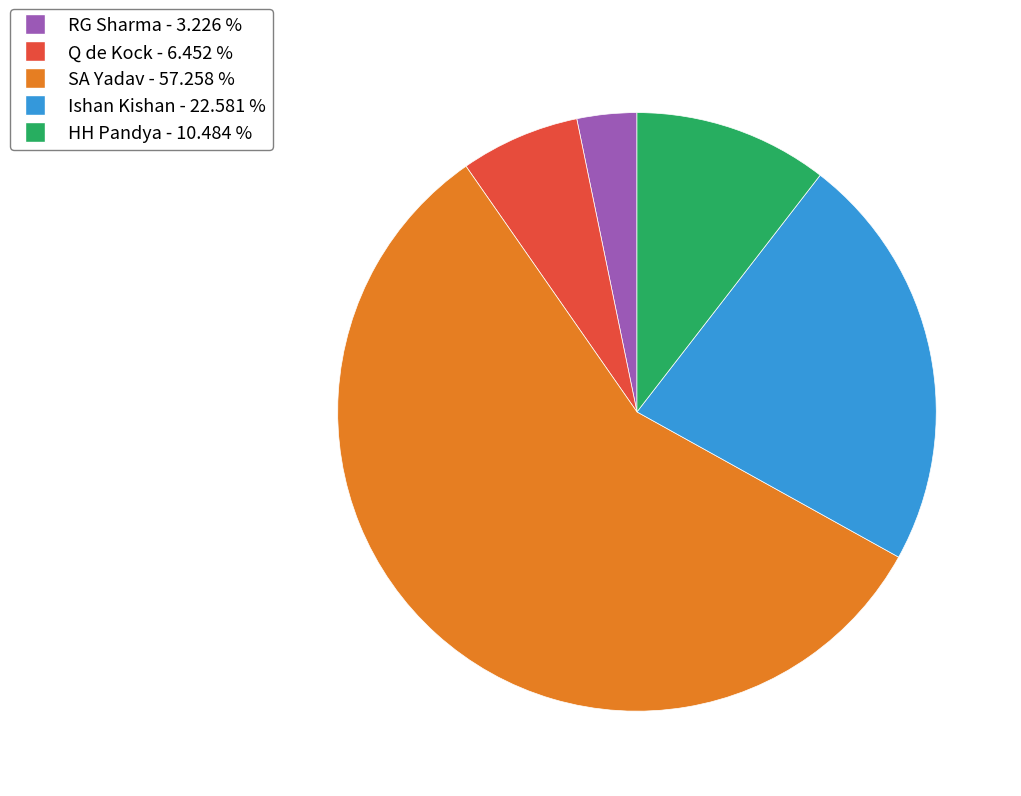

Does any single category account for the majority?

Yes